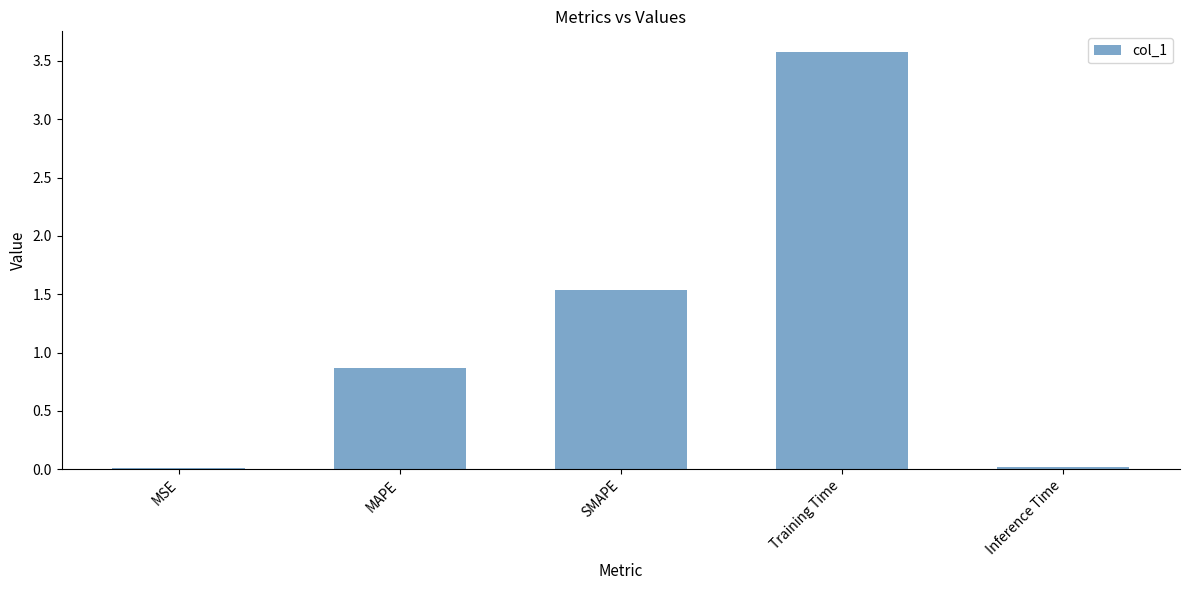

Where is the data nearest to the value 1?

MAPE